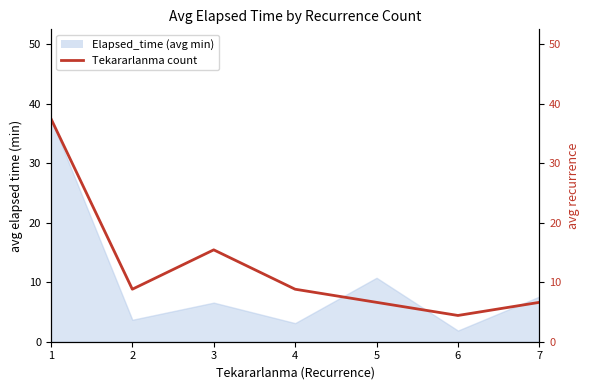

Rank the categories by value from lowest to highest.

6, 5, 7, 2, 4, 3, 1